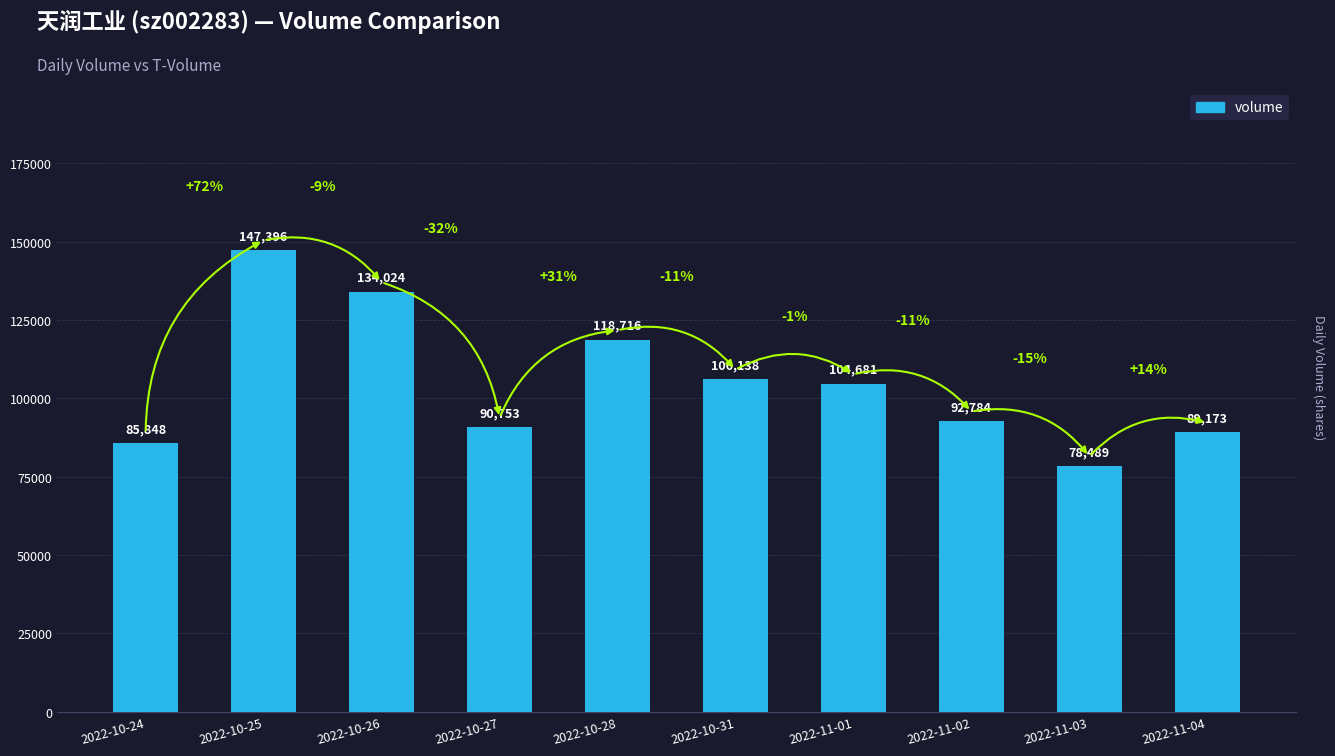

At which category does the chart reach its minimum across all series?

2022-11-03